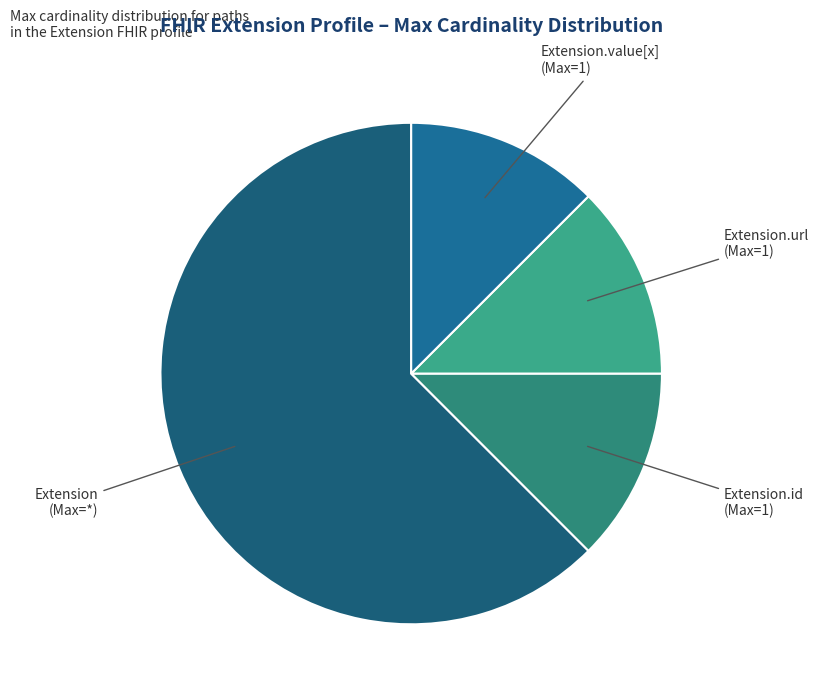

Which category has the biggest portion of the pie?

Extension (Max=*)